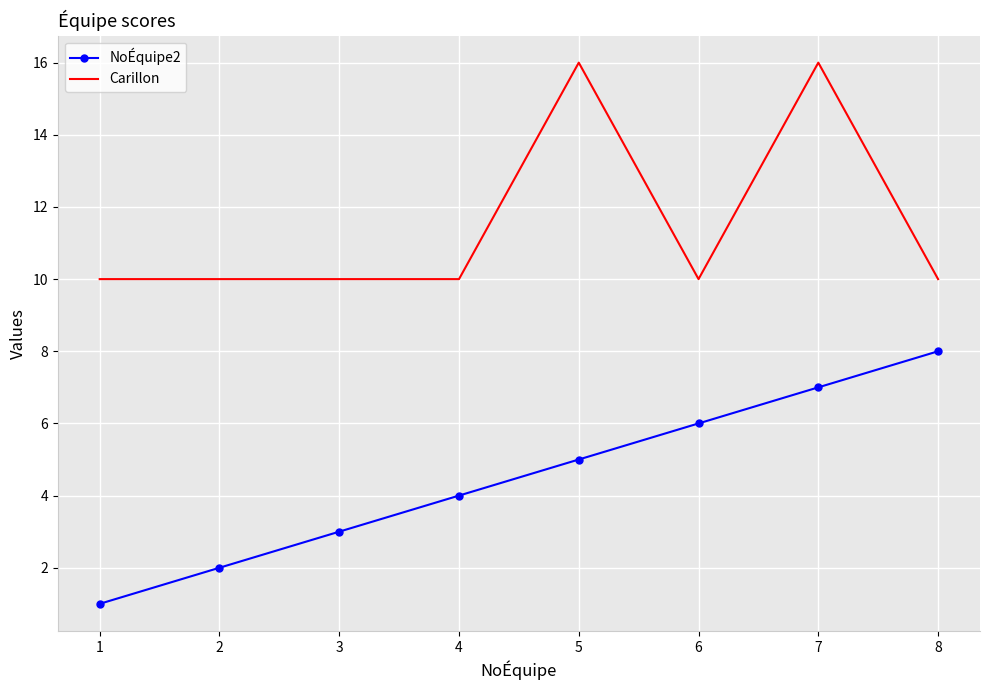

True or false: NoÉquipe2 has a value of 2 at 1.

False